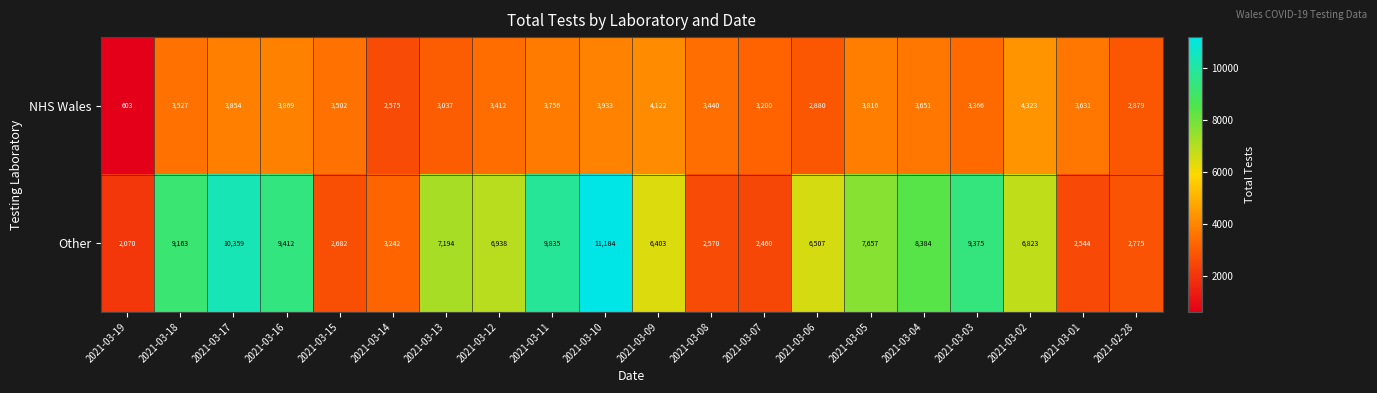

What is the maximum value shown in the chart?

11184